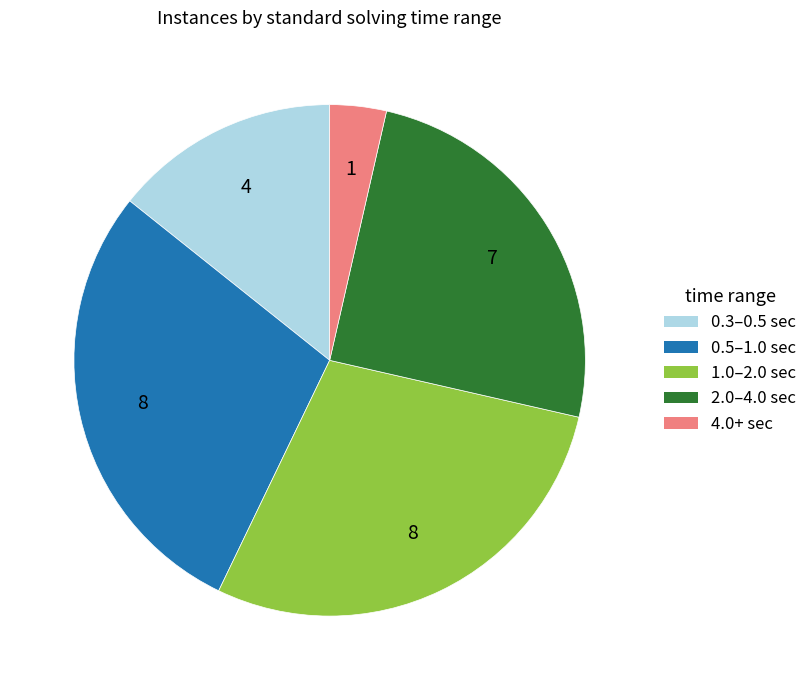

Approximately how many times larger is the value at 0.5–1.0 sec compared to 2.0–4.0 sec?

1.1